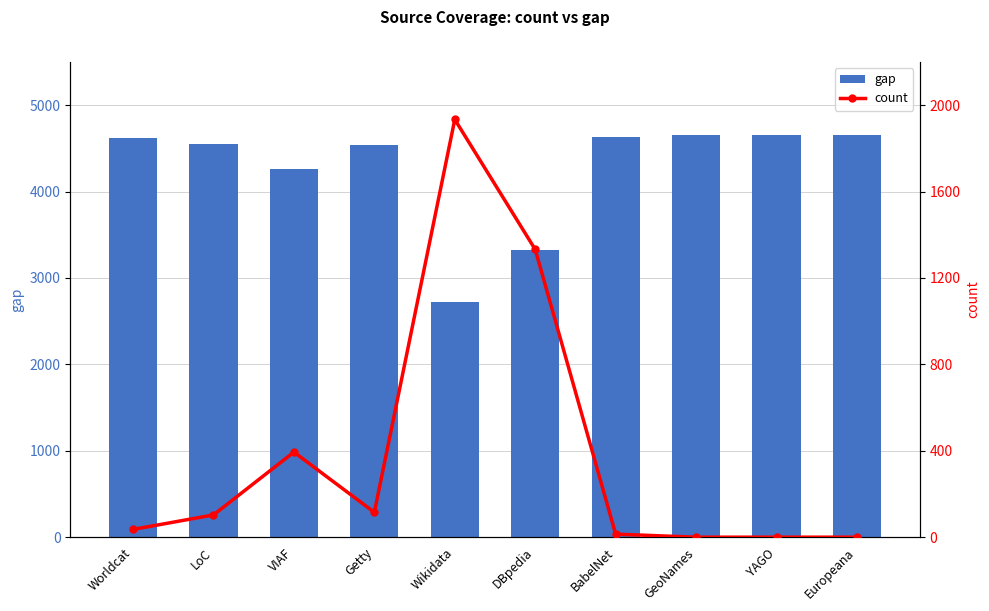

Rank the series at Worldcat from highest to lowest value.

gap, count